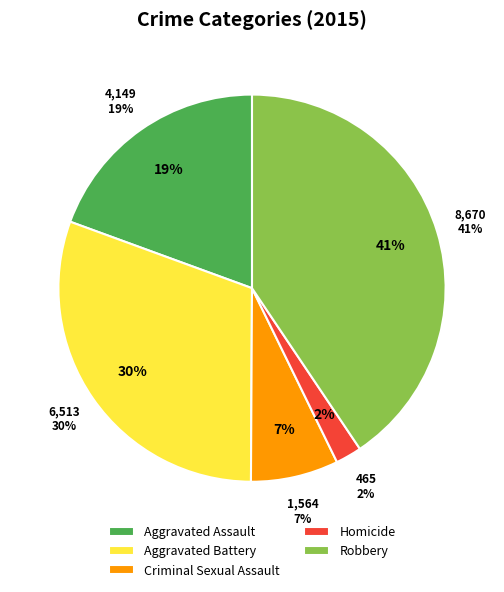

Does Criminal Sexual Assault account for over 50% of the chart?

No